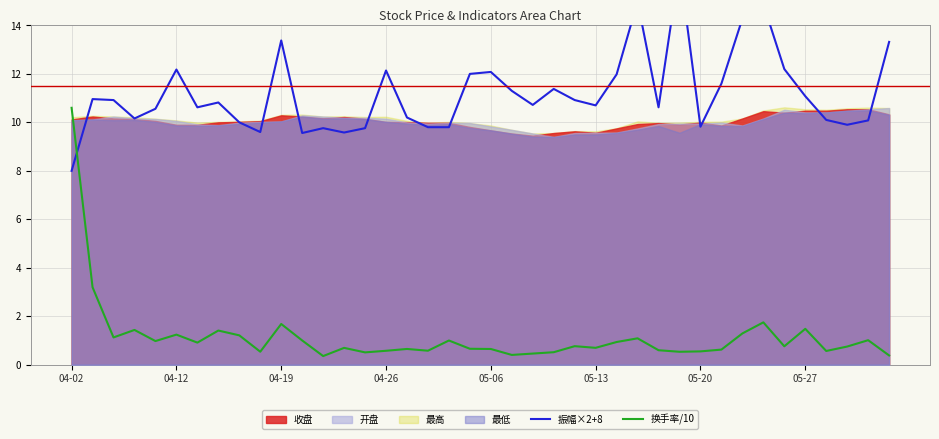

What is the lowest value of the 换手率/10 series?

0.4